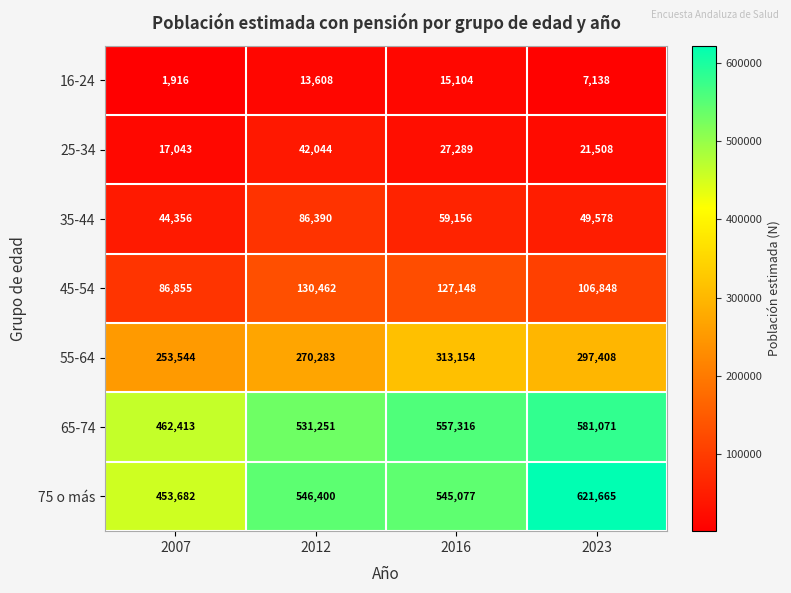

Rank the series by their maximum value, from lowest to highest.

16-24, 25-34, 35-44, 45-54, 55-64, 65-74, 75 o más